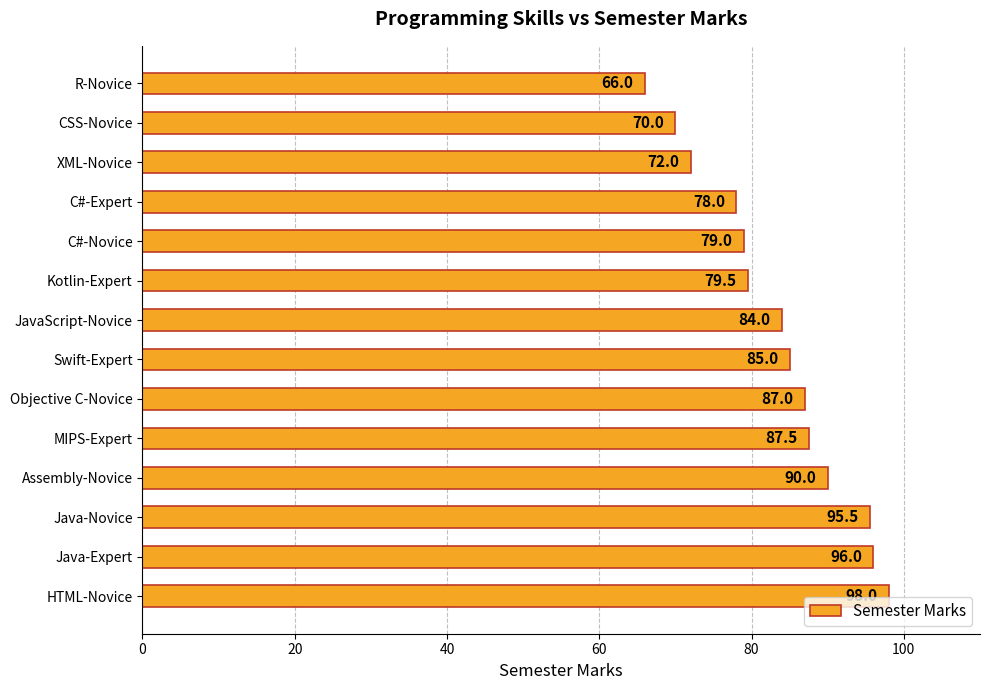

Approximately how many times larger is the value at XML-Novice compared to HTML-Novice?

0.7